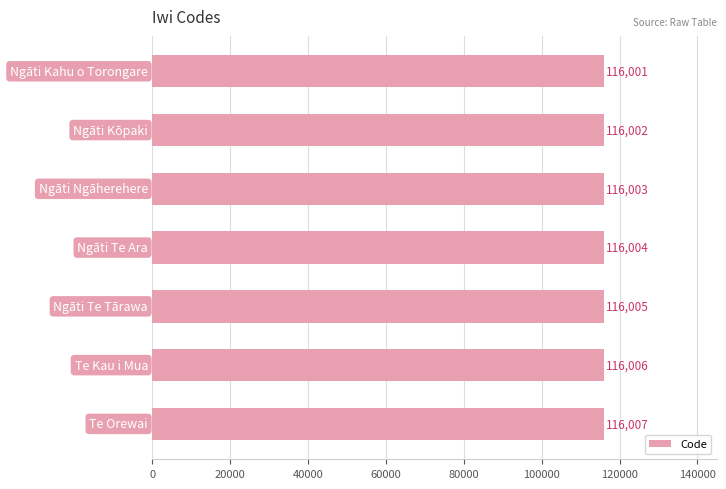

Reading bottom to top, extract all data points from this chart.

116007	116006	116005	116004	116003	116002	116001